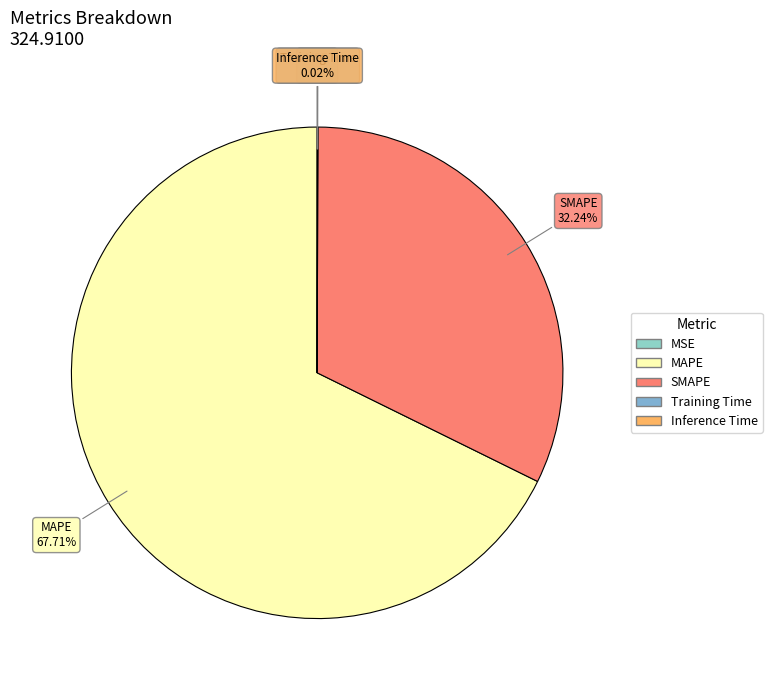

What is the largest slice in the pie chart?

MAPE